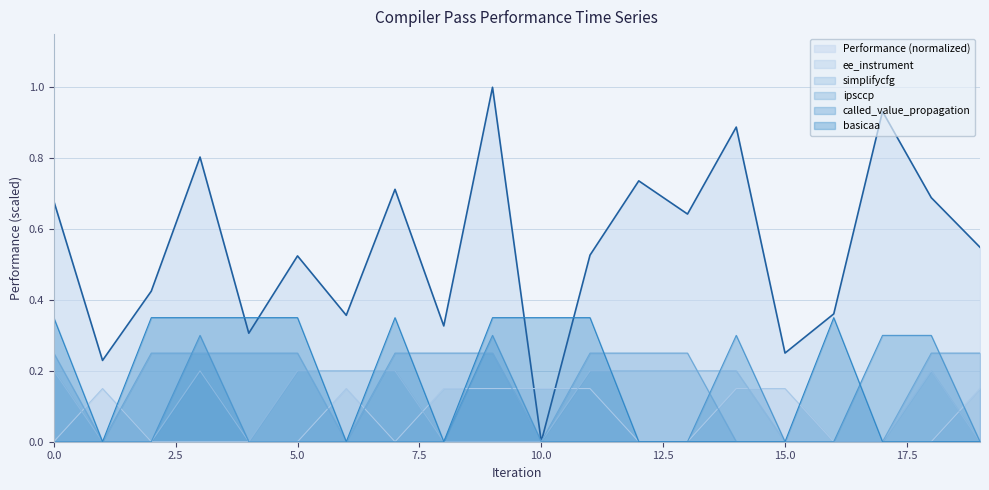

At 19, list the series in order from smallest to largest.

simplifycfg, called_value_propagation, basicaa, ee_instrument, ipsccp, Performance